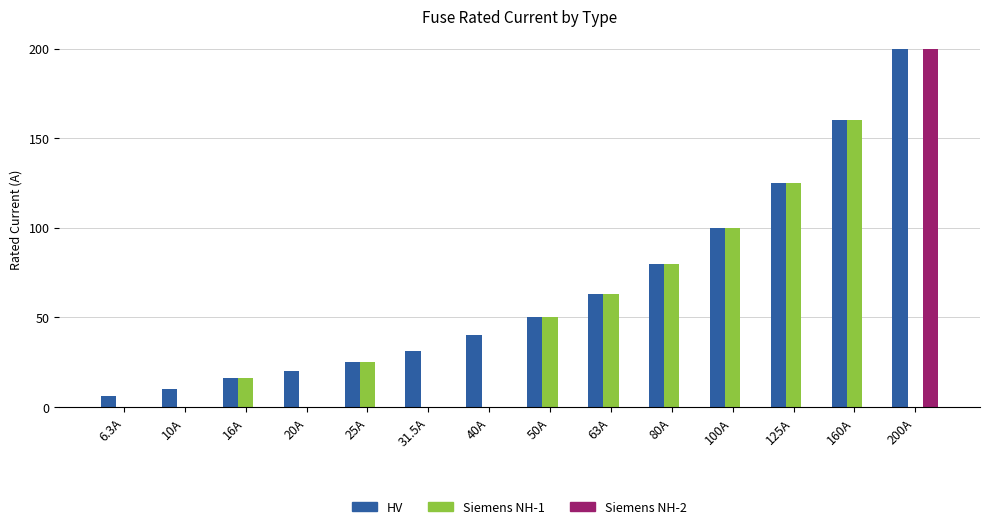

What is the difference between the HV values at 63A and 40A?

23.0